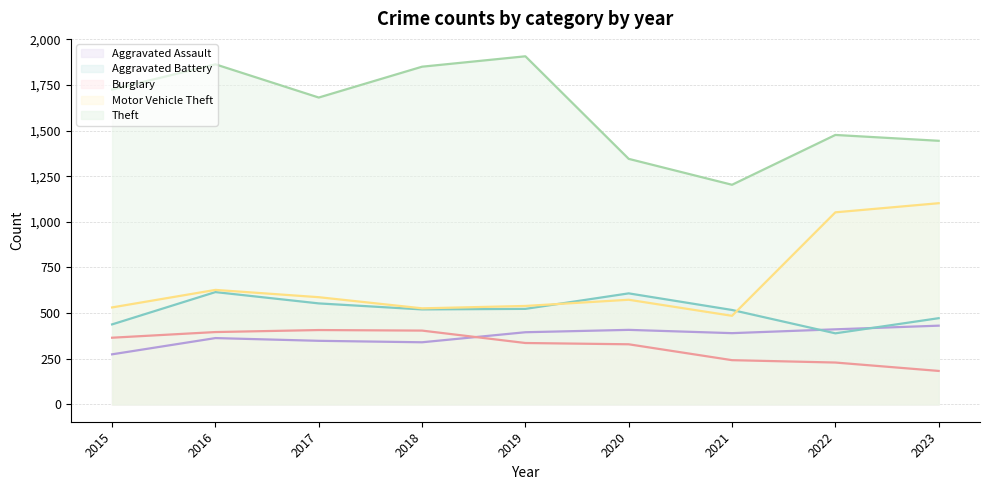

What is the highest value of the Aggravated Battery series?

615